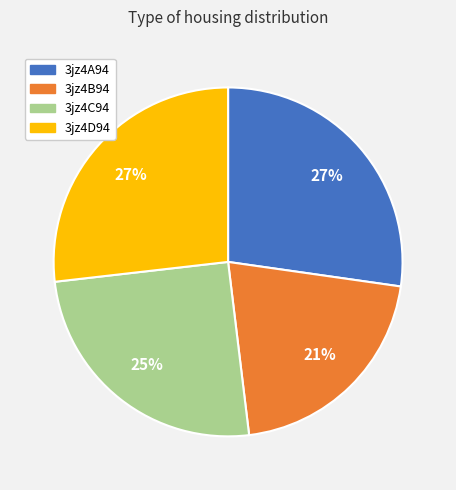

Count the number of slices in the pie.

4